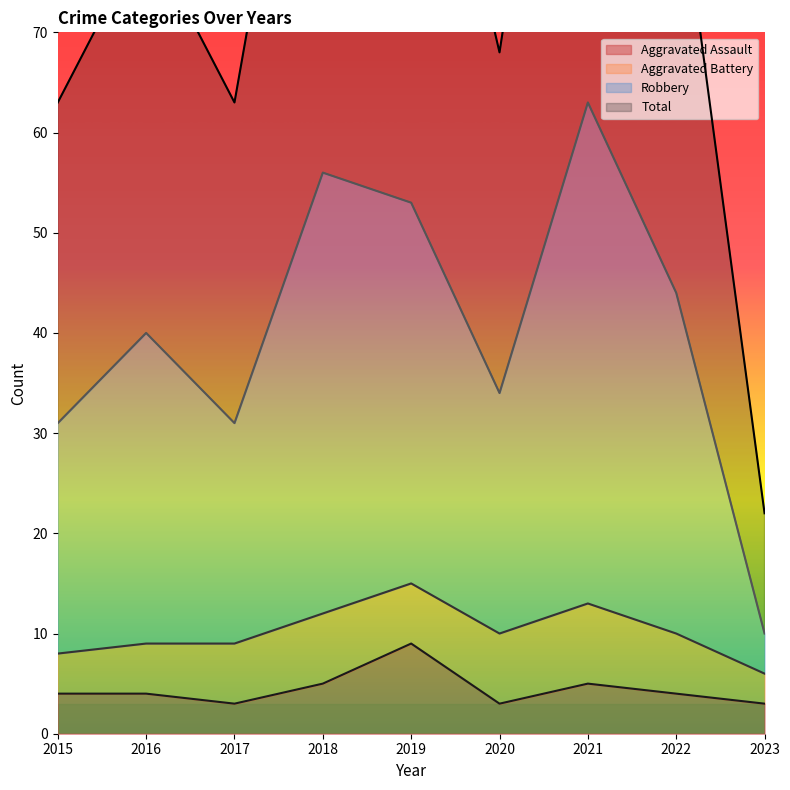

What is the minimum value for Aggravated Assault?

3